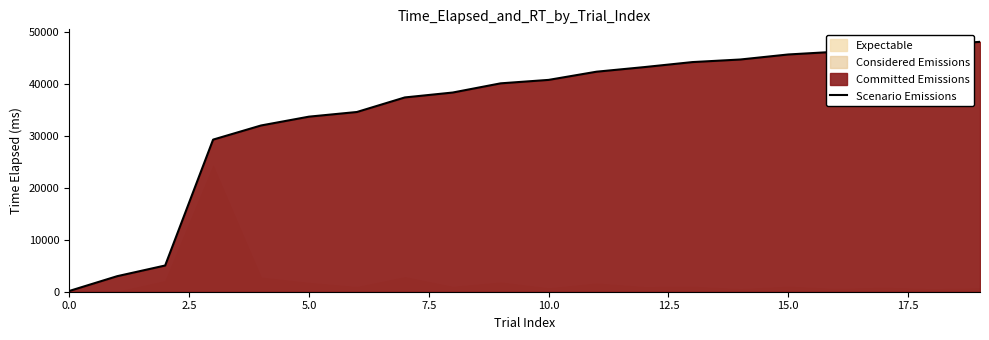

Is it true that Scenario Emissions equals 146 at 0.0?

True